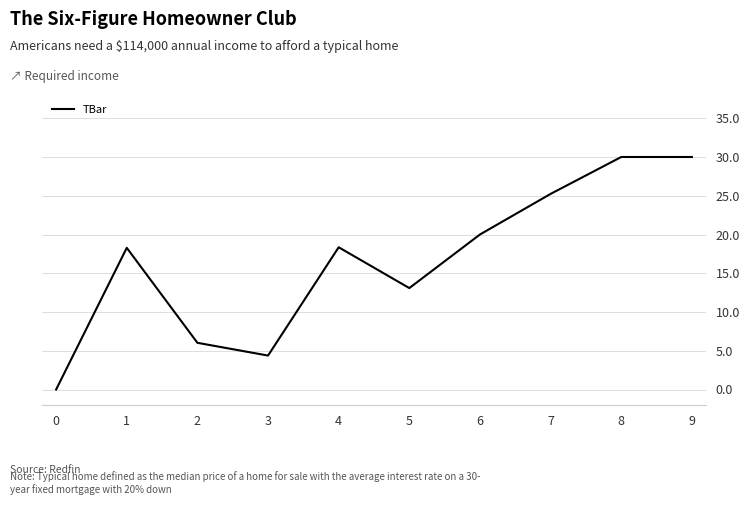

How many lines are shown in the chart?

1